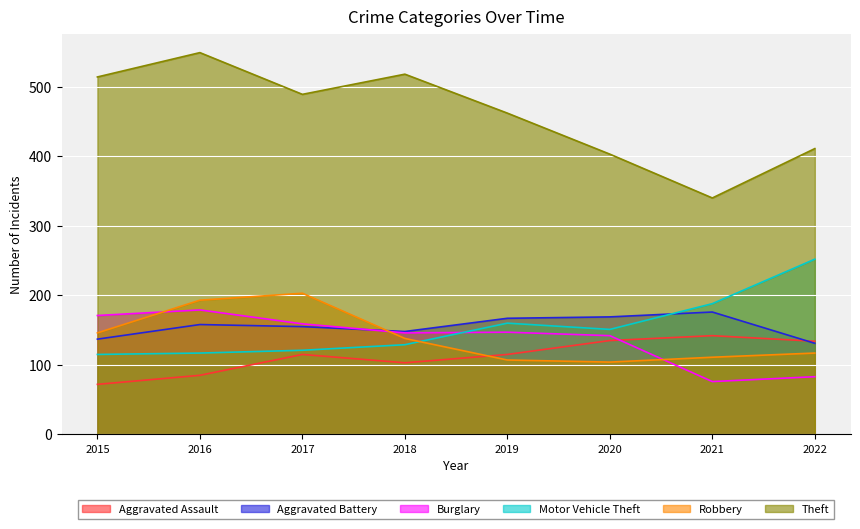

At 2022, list the series in order from largest to smallest.

Theft, Motor Vehicle Theft, Aggravated Assault, Aggravated Battery, Robbery, Burglary